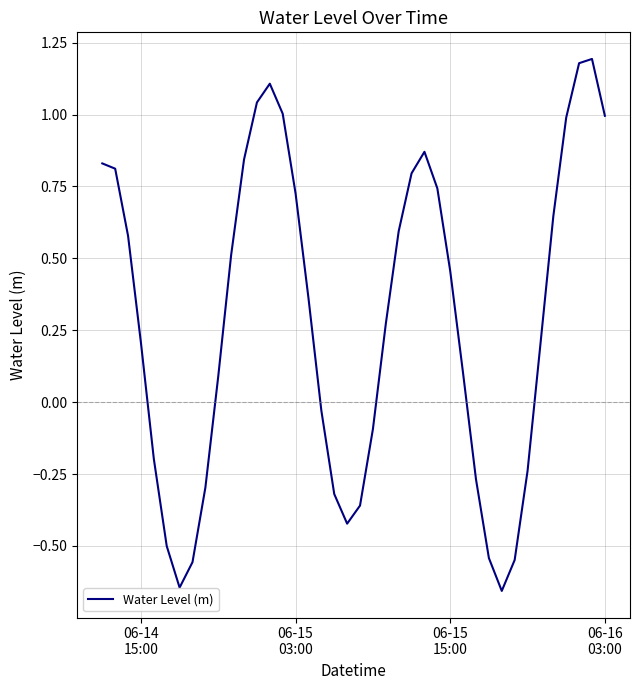

What is the difference between the maximum and minimum values?

1.8